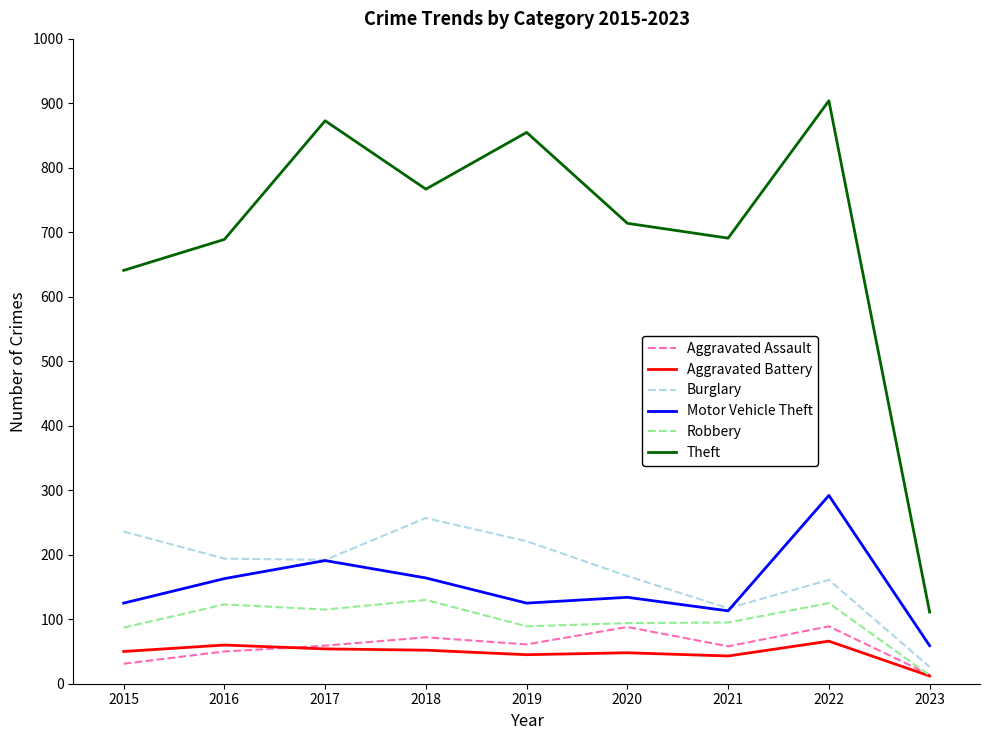

What is the spread (max minus min) of values at 2021?

648